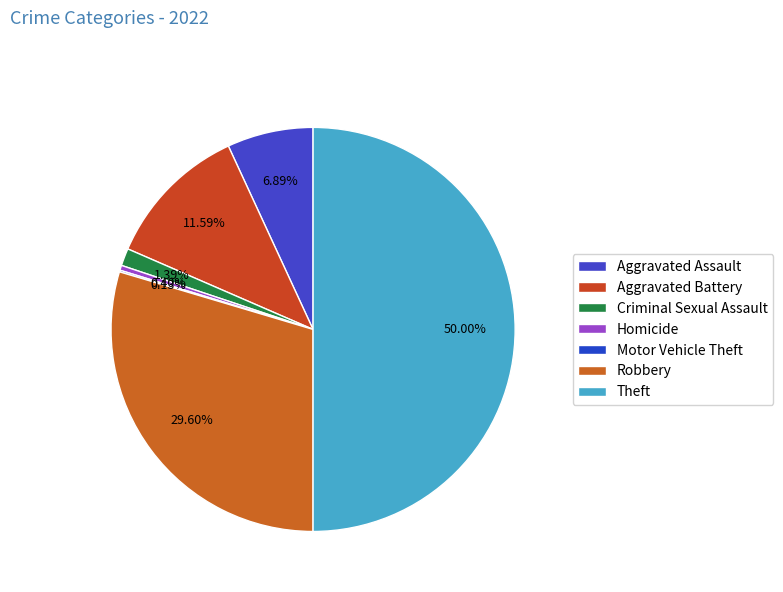

Which slice is the smallest?

Motor Vehicle Theft